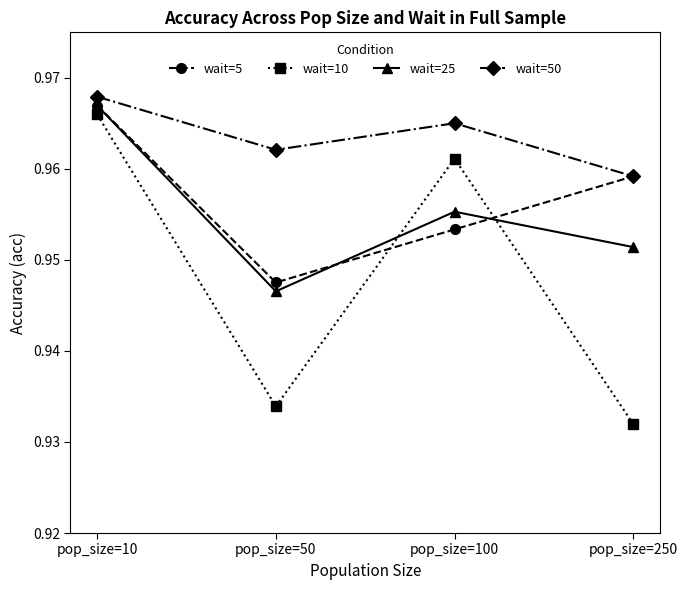

At which category does the chart reach its peak across all series?

pop_size=10